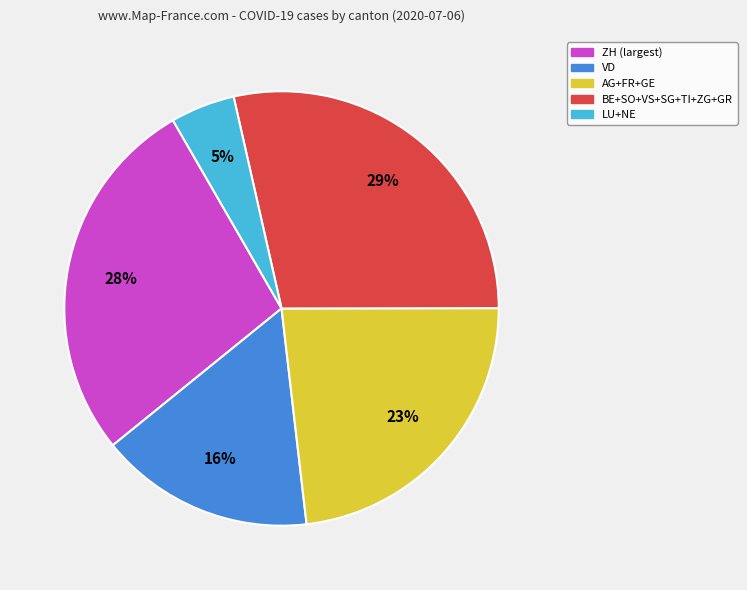

Is there a majority slice in this chart?

No